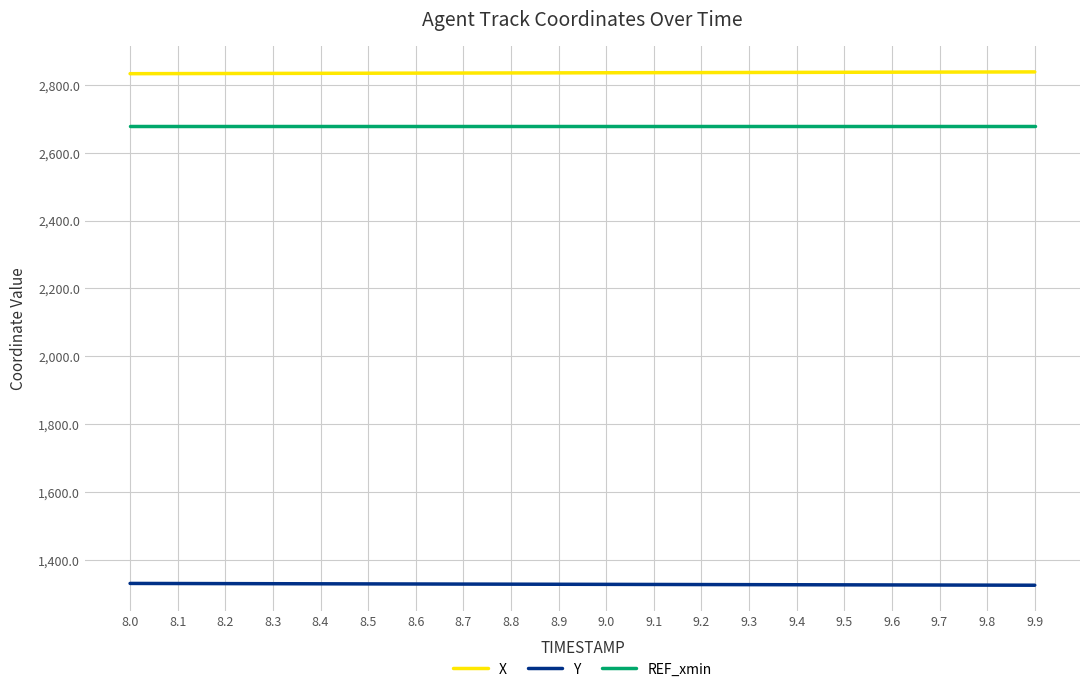

What is the total value across all series at 8.7?

6841.8